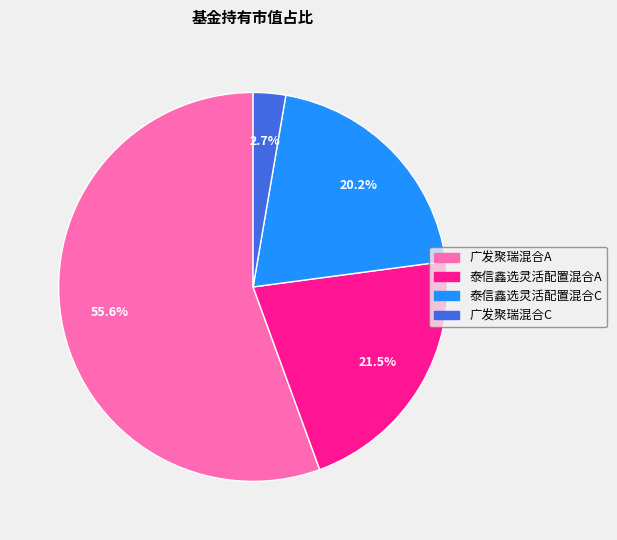

Which has a higher value, 广发聚瑞混合A or 泰信鑫选灵活配置混合C?

广发聚瑞混合A